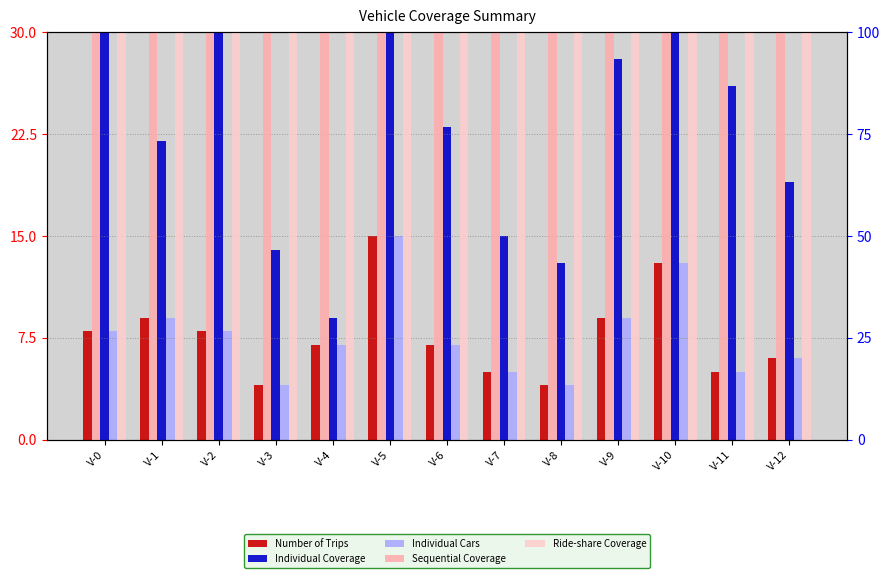

What are all the series names shown in the legend?

Number of Trips, Individual Coverage, Individual Cars, Sequential Coverage, Ride-share Coverage